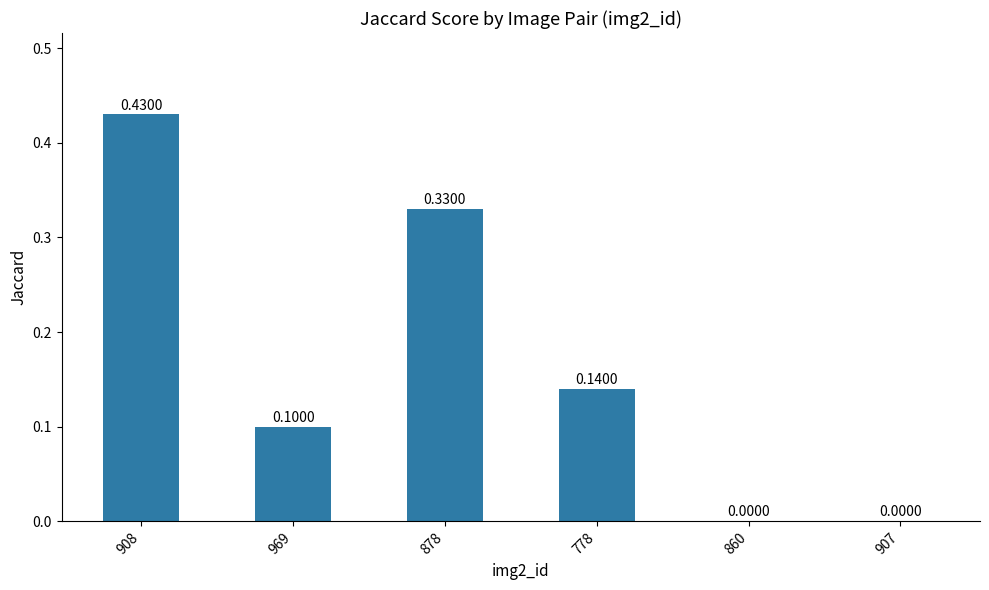

Between 860 and 908, which is larger?

908